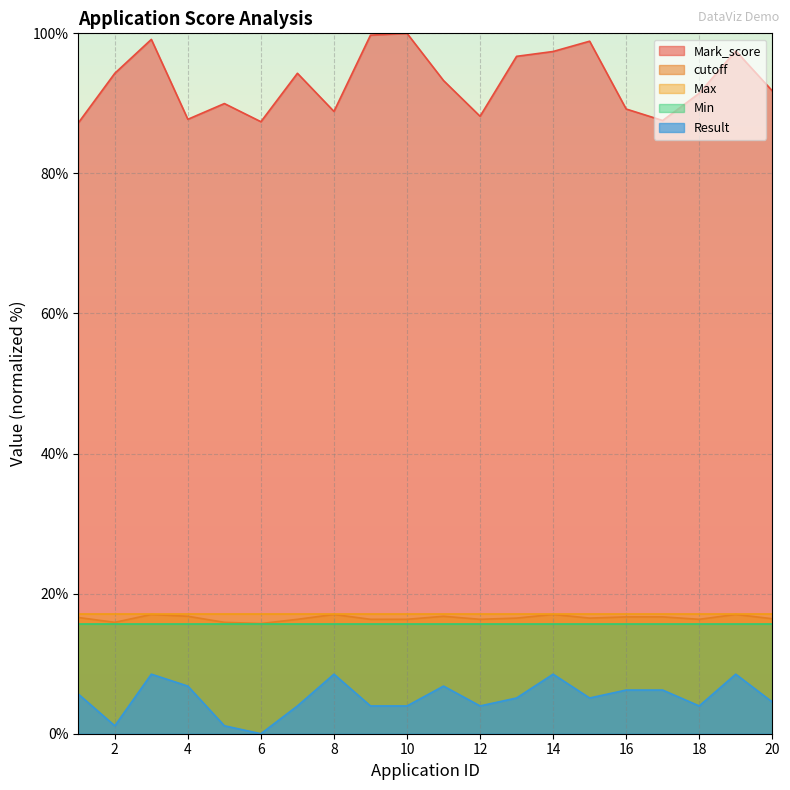

What is the value of the Result point at the 18th from the left?

4.0